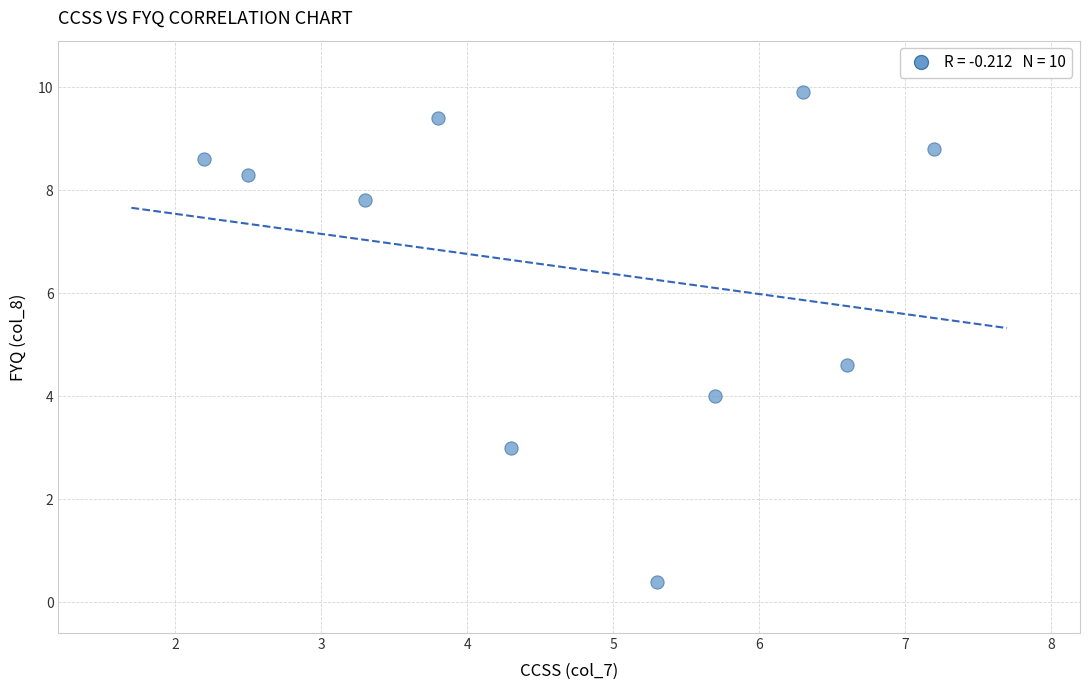

What is the range of Y values (max minus min)?

9.5